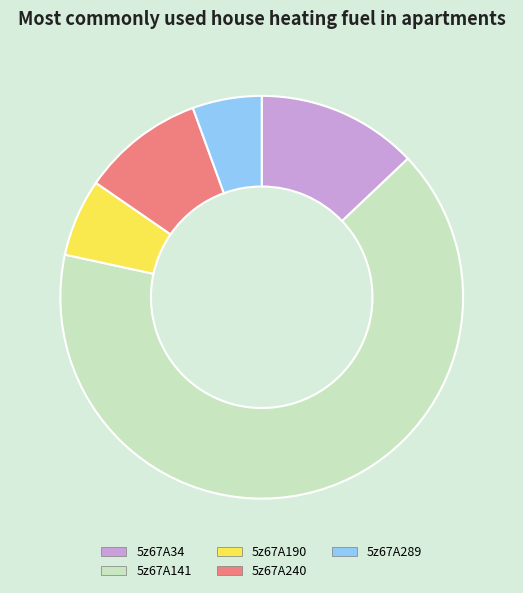

Rank the categories by value from lowest to highest.

5z67A289, 5z67A190, 5z67A240, 5z67A34, 5z67A141